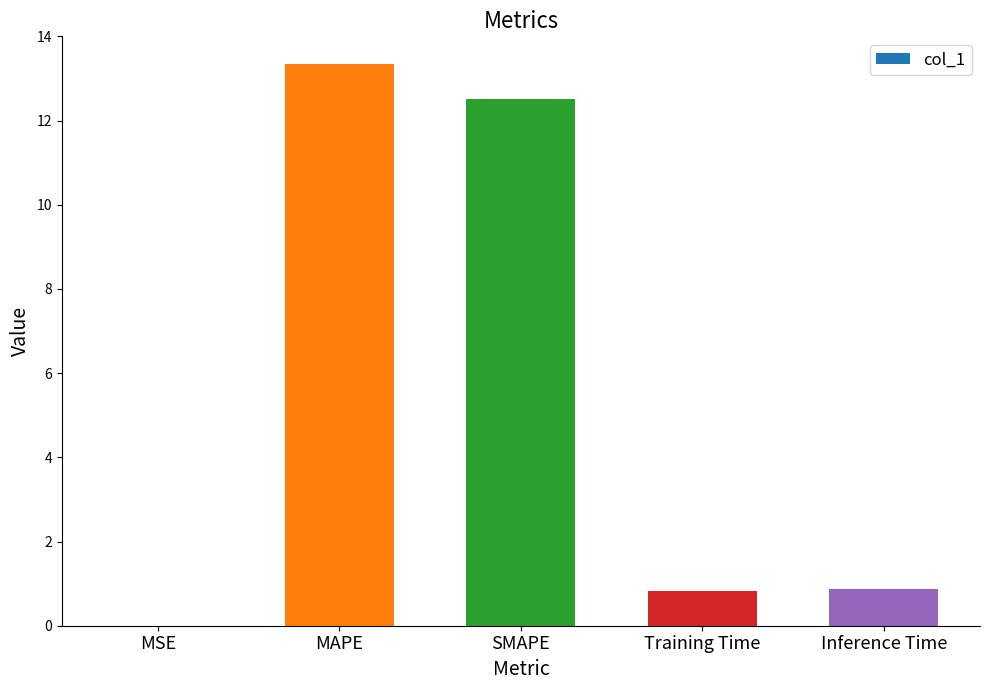

What is the change in value from SMAPE to Training Time?

-11.7